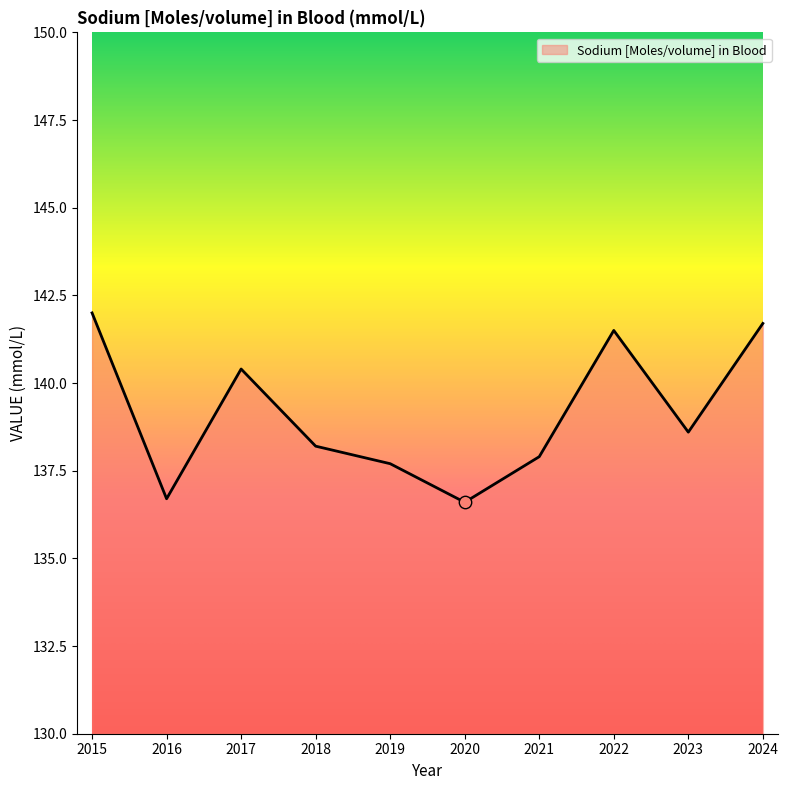

Between 2018 and 2016, which is larger?

2018